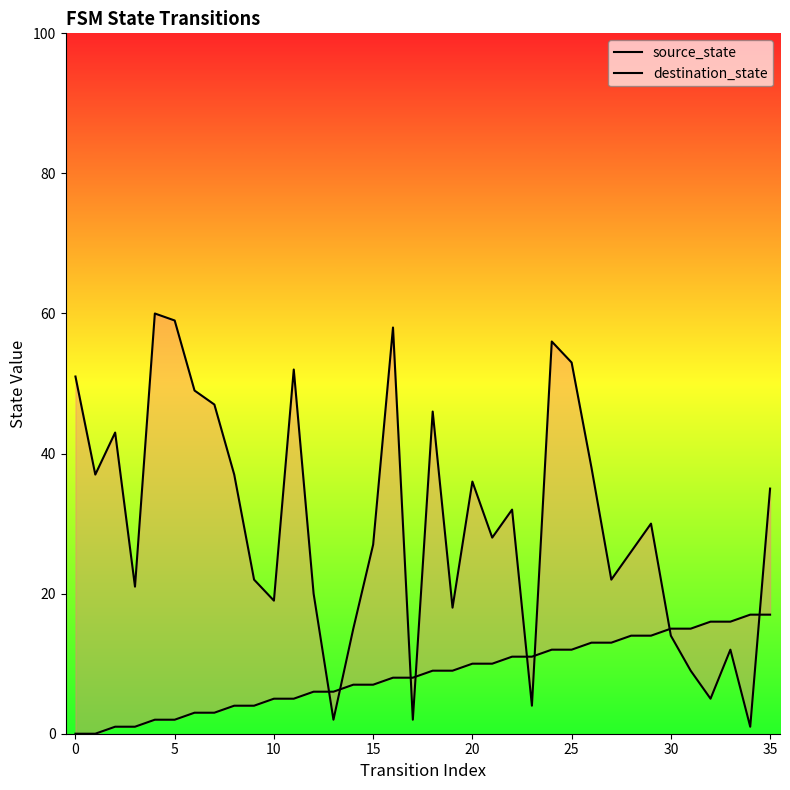

List the series in order of their overall mean, lowest first.

source_state, destination_state